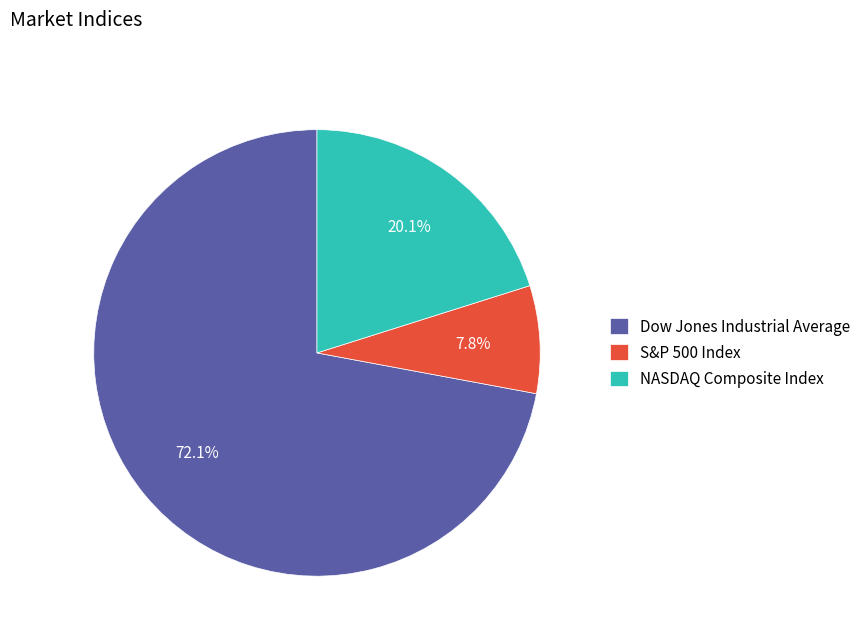

The NASDAQ Composite Index slice represents 14% of the pie. True or false?

False